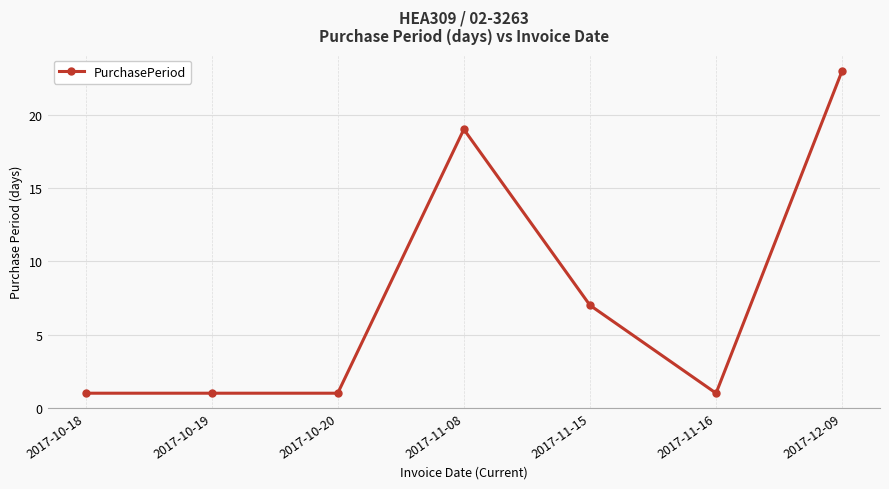

The value at 2017-11-16 is 1. True or false?

True